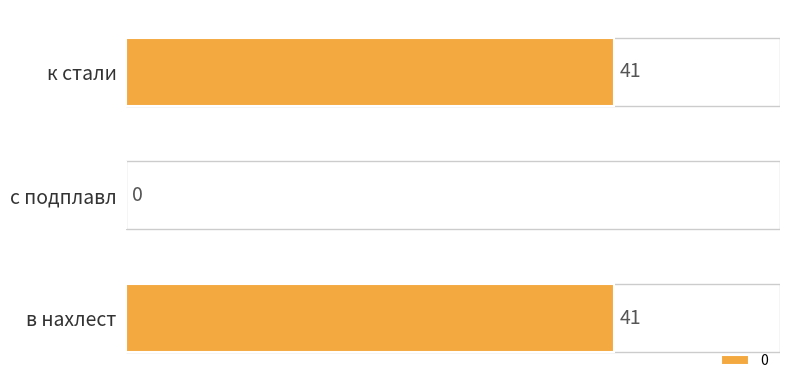

What is the average value?

27